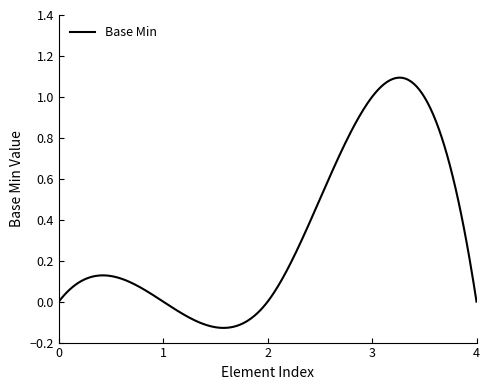

What is the difference between the maximum and minimum values?

1.2